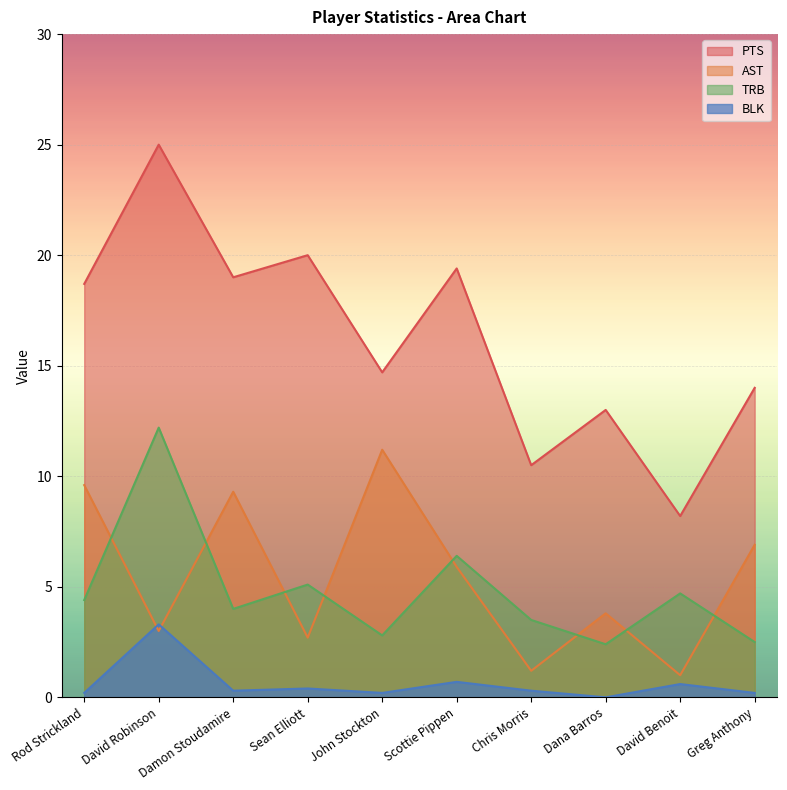

Between David Robinson and John Stockton, which is larger?

David Robinson